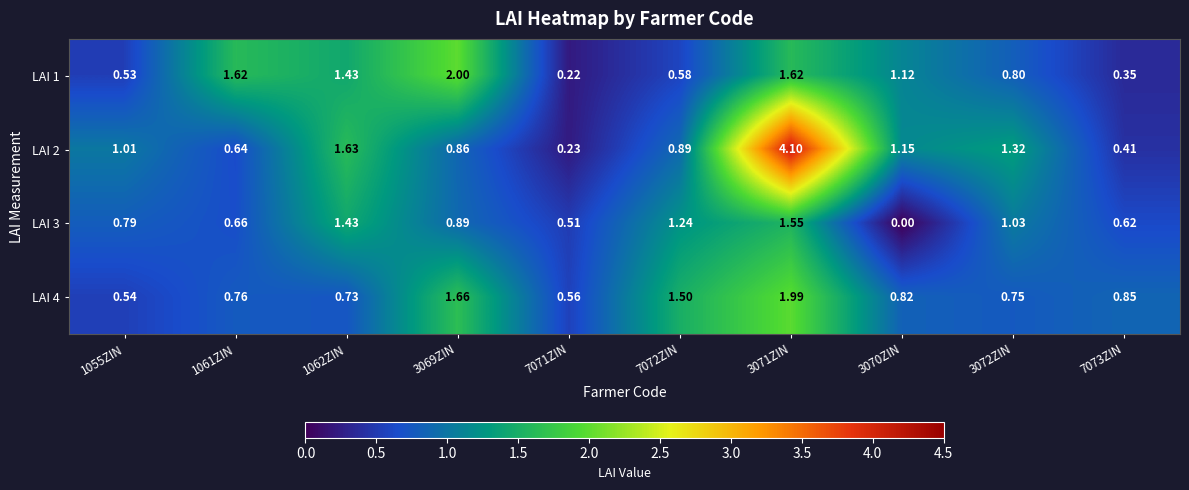

Is the value of LAI 4 at 3072ZIN greater than the value of LAI 3 at 1055ZIN?

No